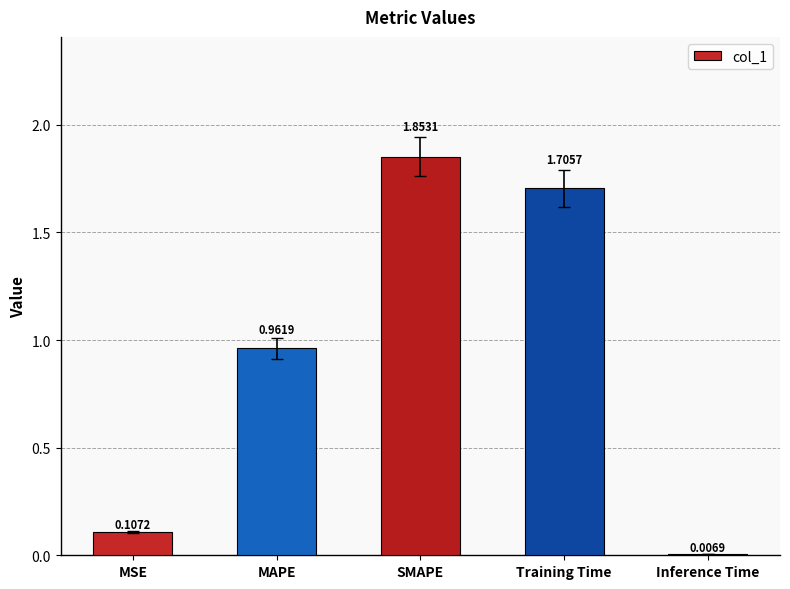

What is the change in value from MAPE to SMAPE?

+0.9